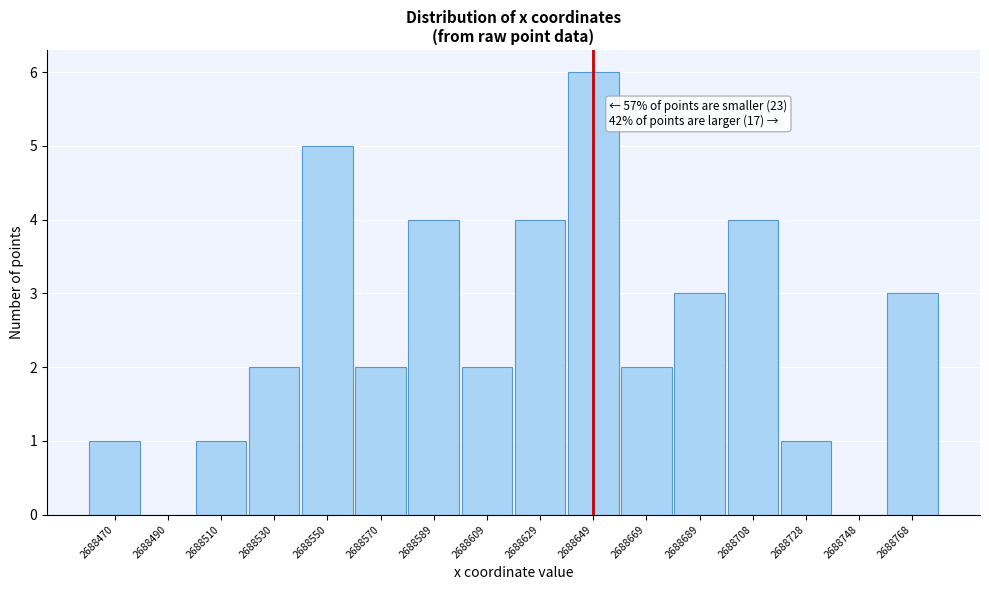

Reading left to right, list all the values displayed in this chart.

2688470=1	2688490=0	2688510=1	2688530=2	2688550=5	2688570=2	2688589=4	2688609=2	2688629=4	2688649=6	2688669=2	2688689=3	2688708=4	2688728=1	2688748=0	2688768=3